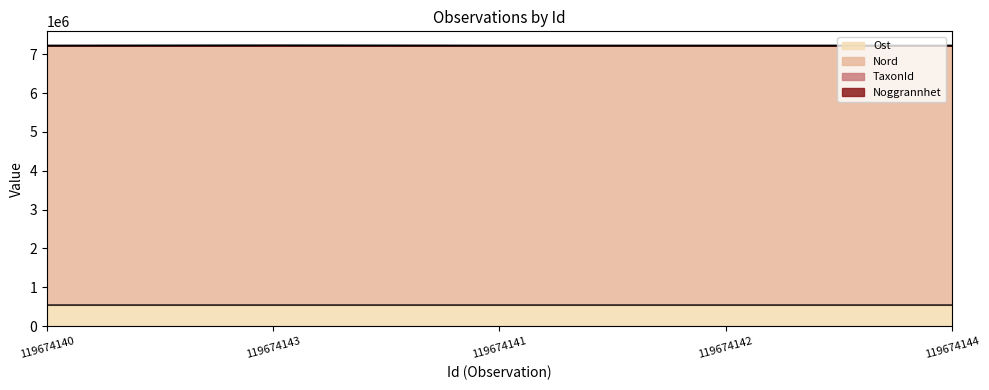

At which category does Ost reach its first local valley?

119674143